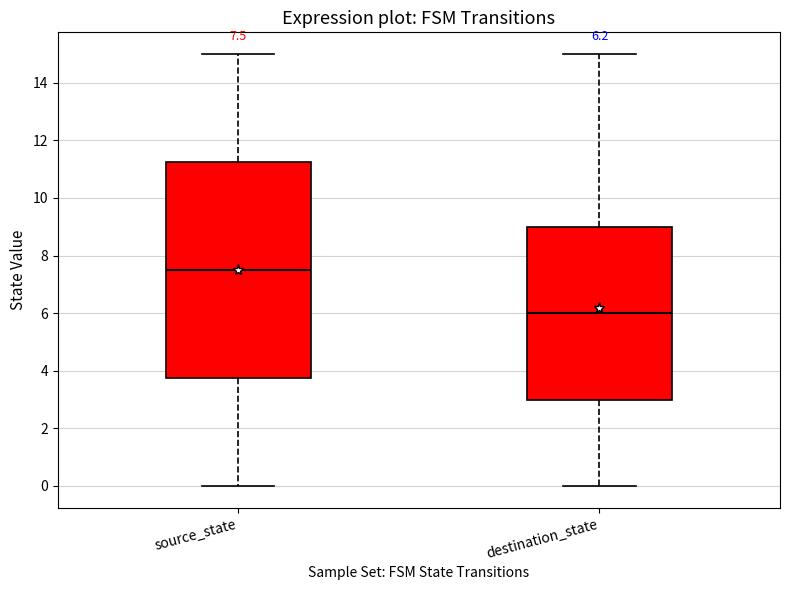

Comparing the boxes themselves (not the whiskers), which one is the tallest?

source_state